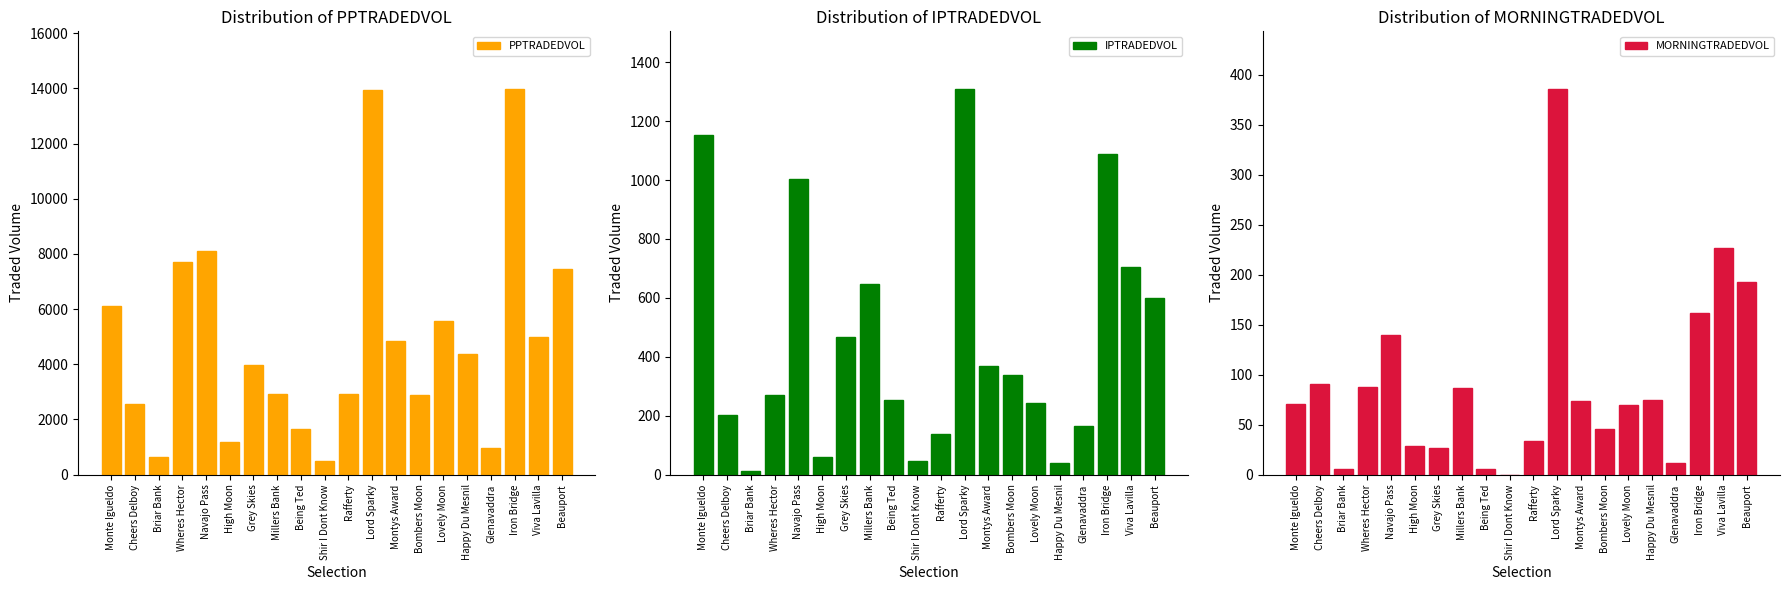

How many categories are shown in the chart?

20